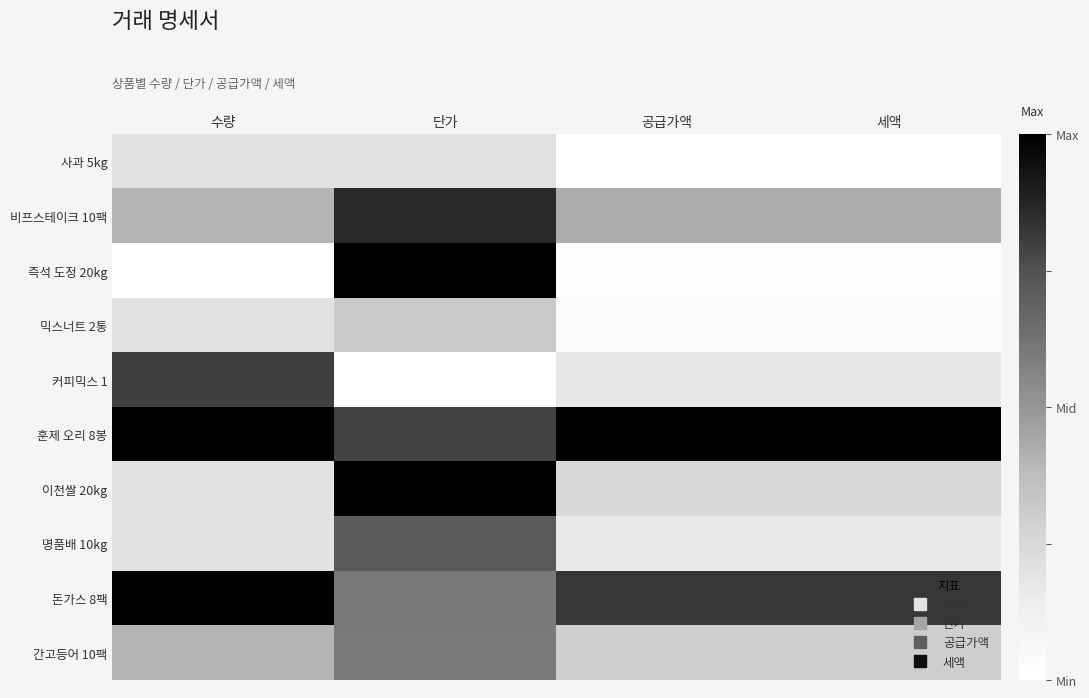

What is the total value across all series at 공급가액?

3.2